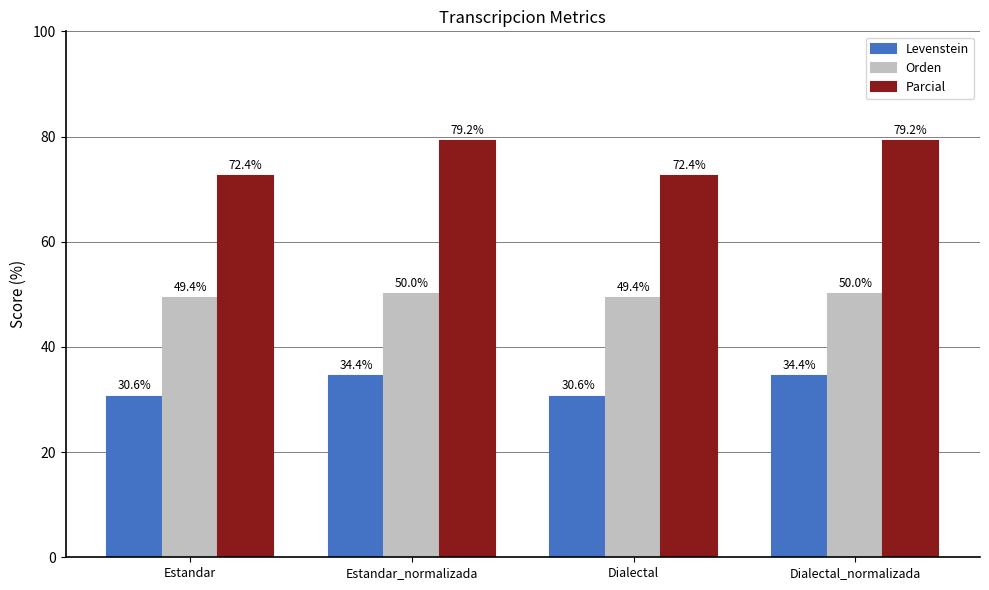

What is the value of the Levenstein bar at the 4th from the left?

34.4